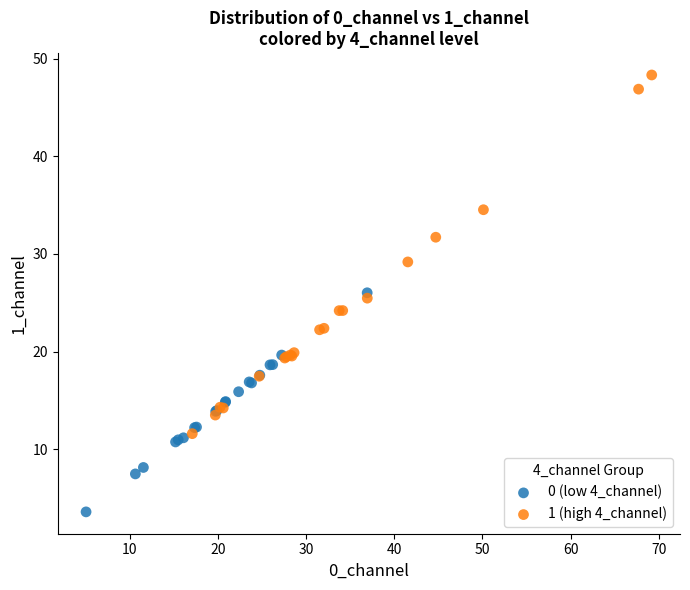

Which series contains the lowest Y value?

0 (low 4_channel)